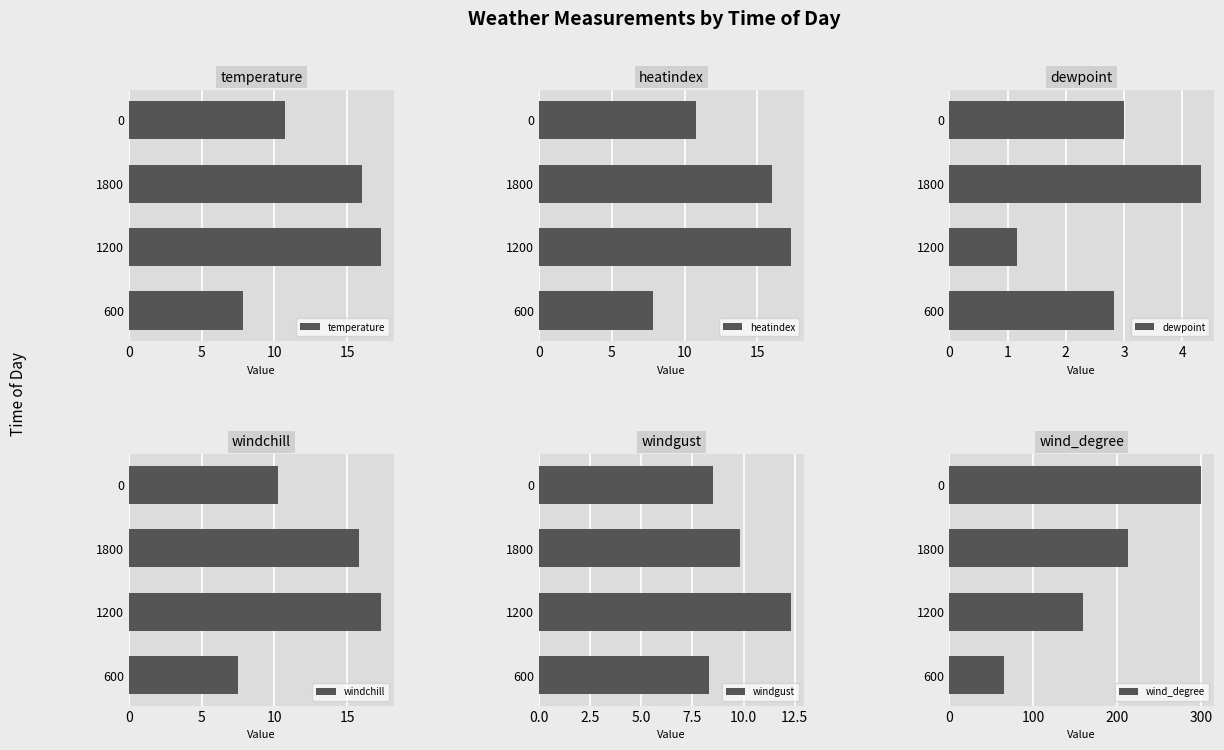

Rank the categories by windchill value from highest to lowest.

1200, 1800, 0, 600